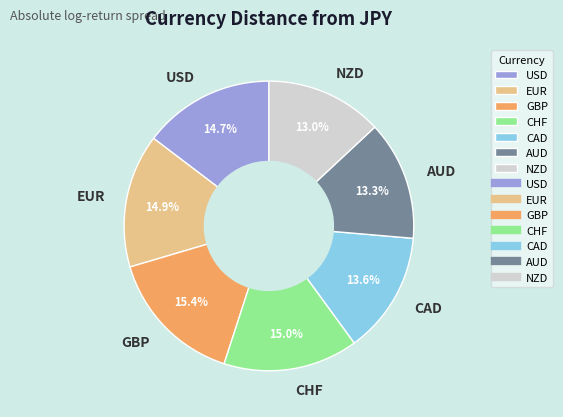

True or false: AUD accounts for 13% of the total.

True